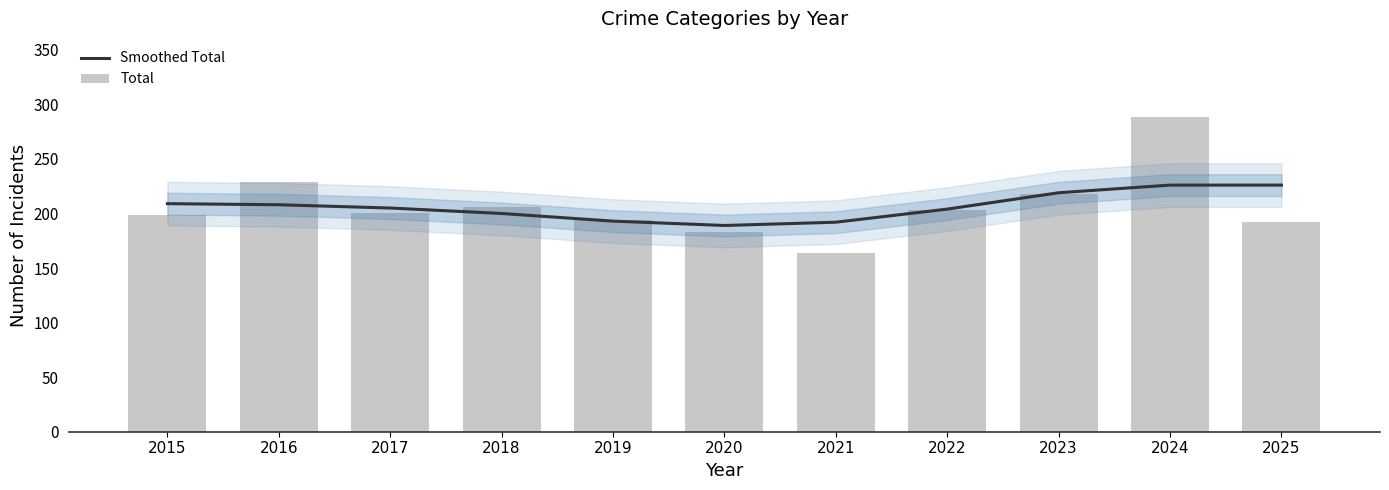

What is the sum of all Smoothed Total values?

2271